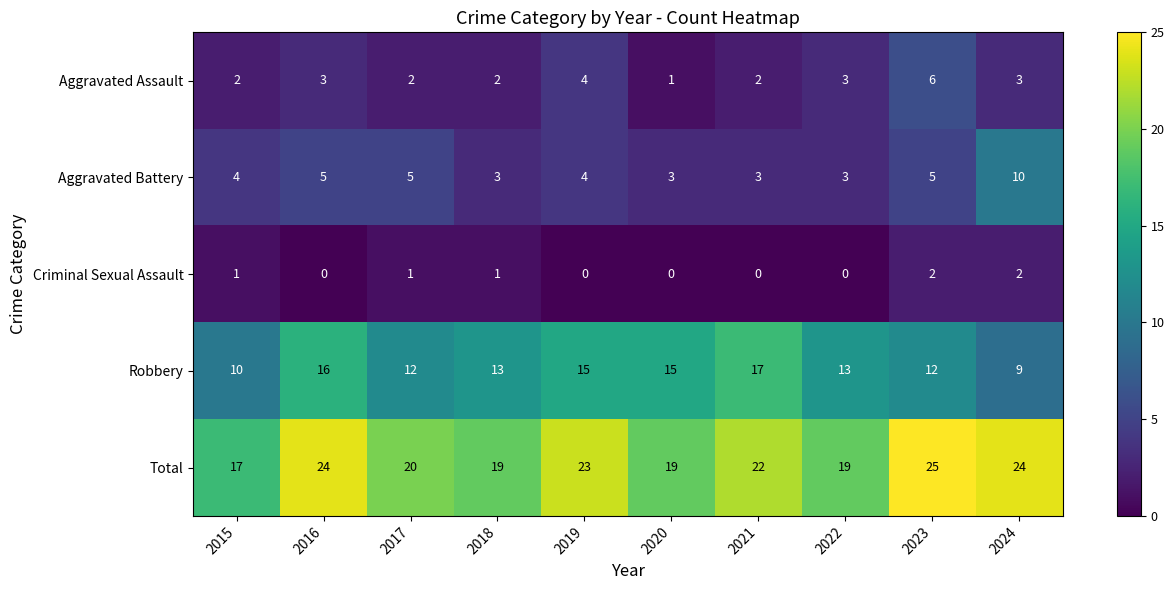

At which category is the sum across all series the highest?

2023